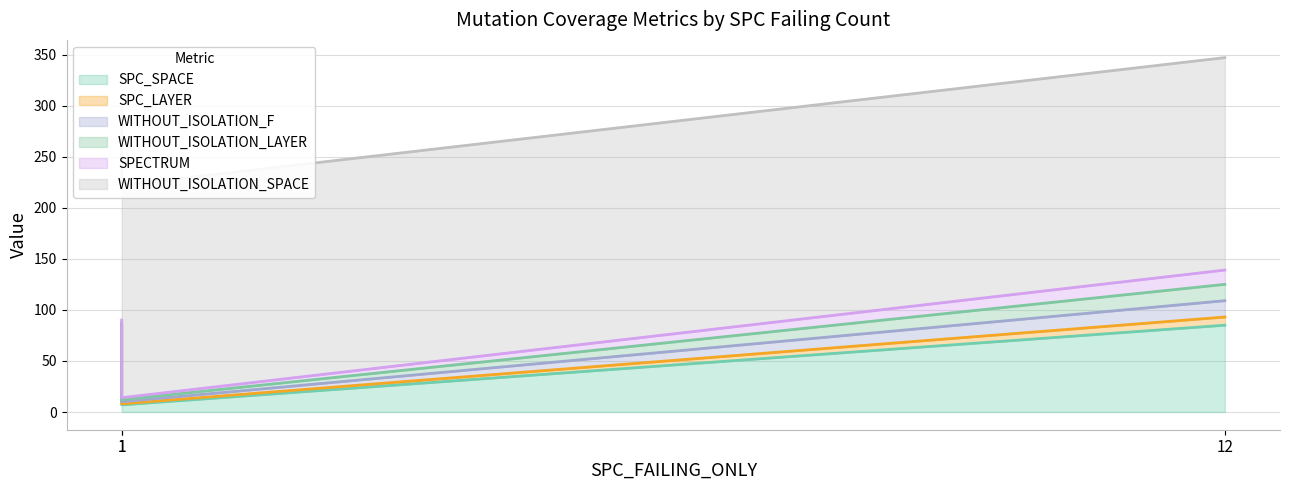

Is it true that SPECTRUM equals 14 at 12?

True